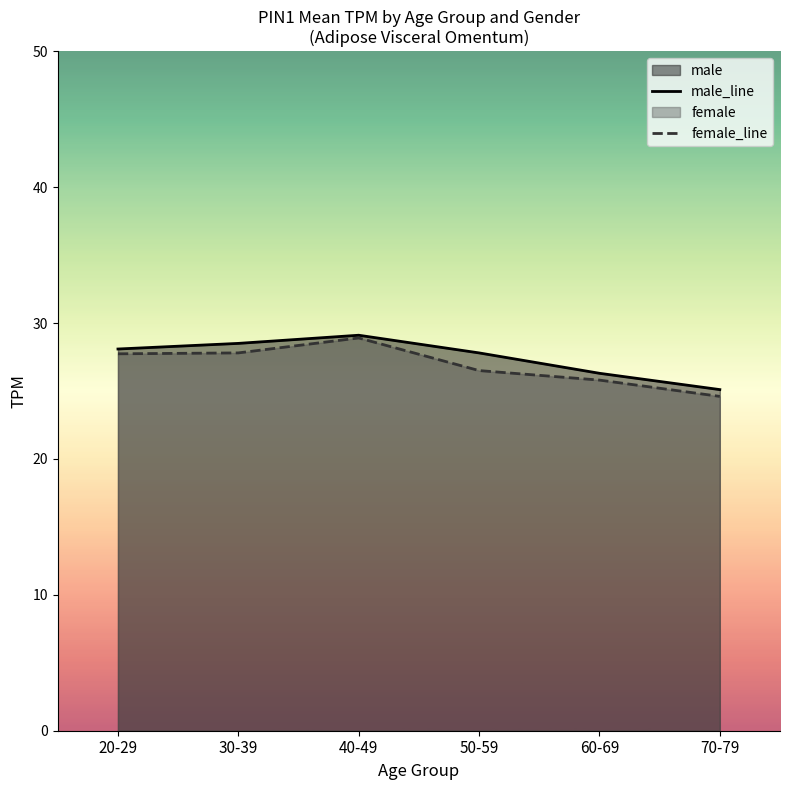

True or false: male_line has more than 0 points higher than both neighbors.

True